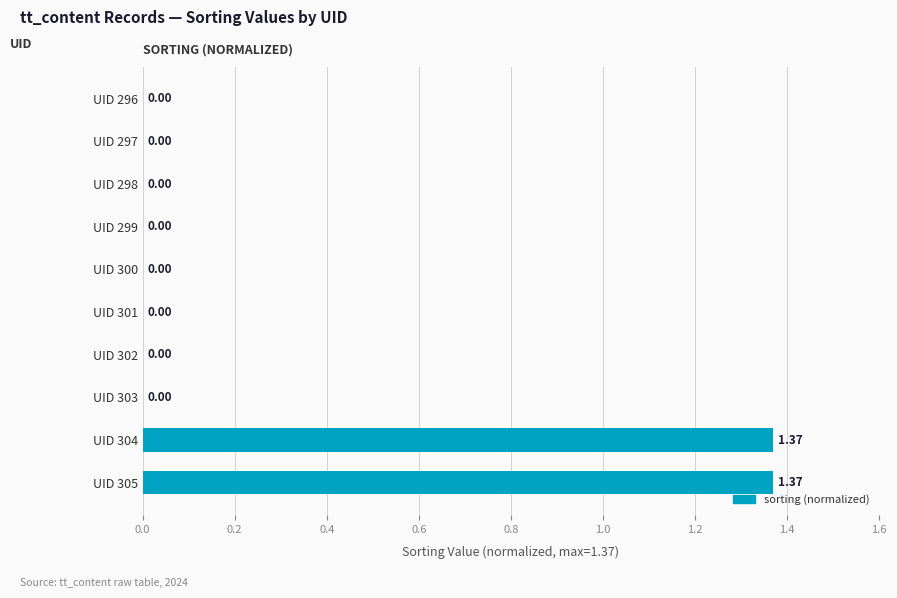

What is the change in value from UID 297 to UID 304?

+1.4